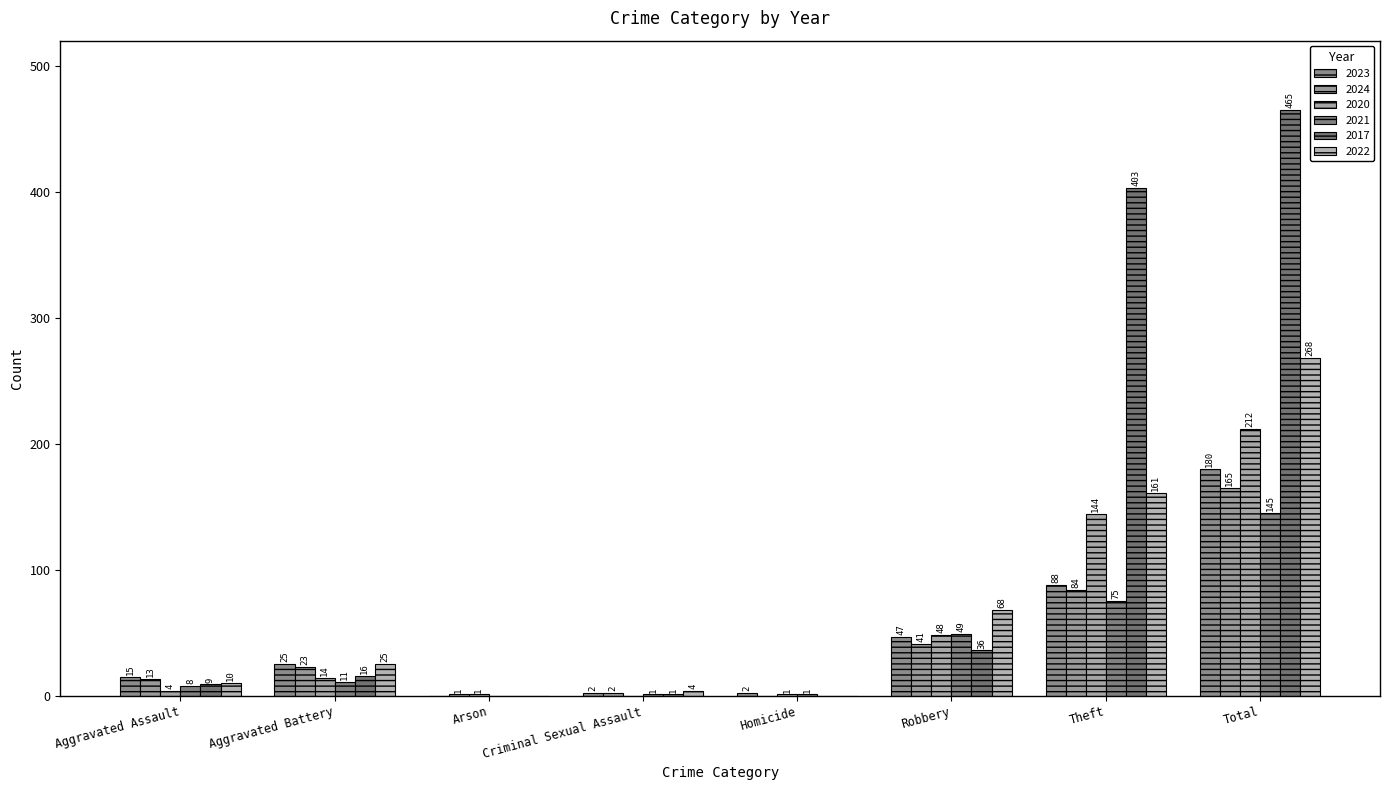

Which category has the lowest value in the 2023 series?

Arson